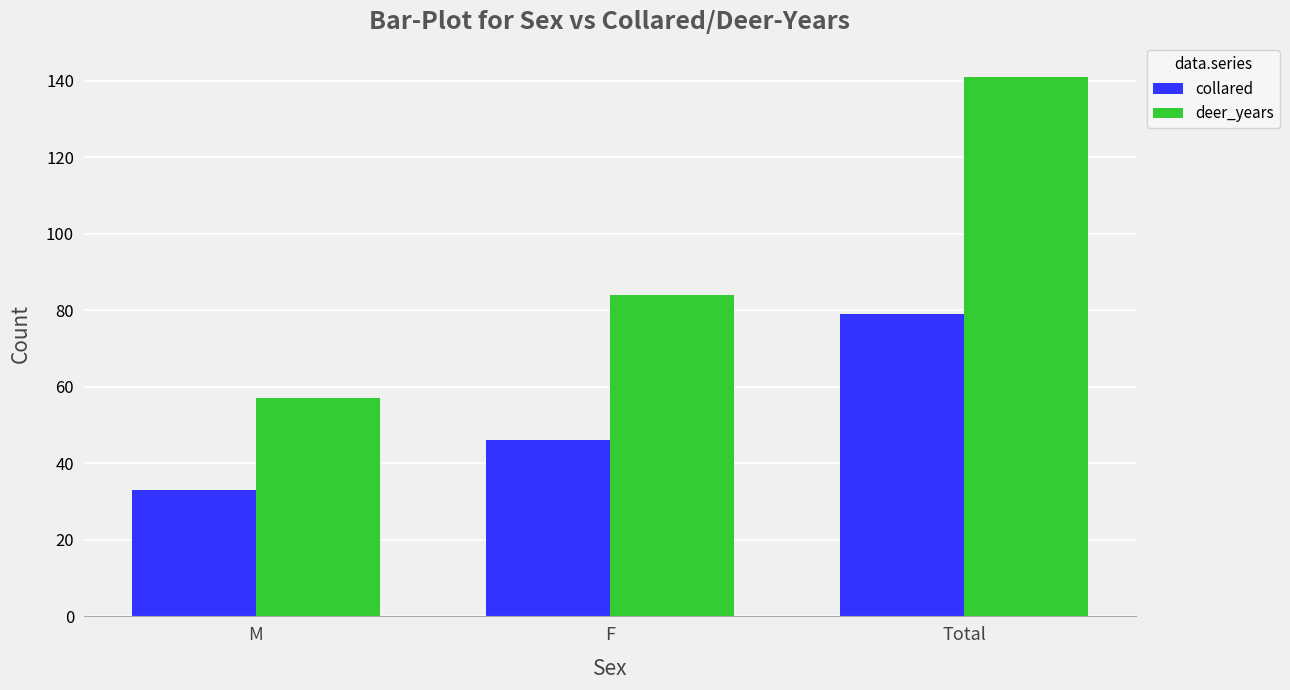

At M, list the series in order from largest to smallest.

deer_years, collared